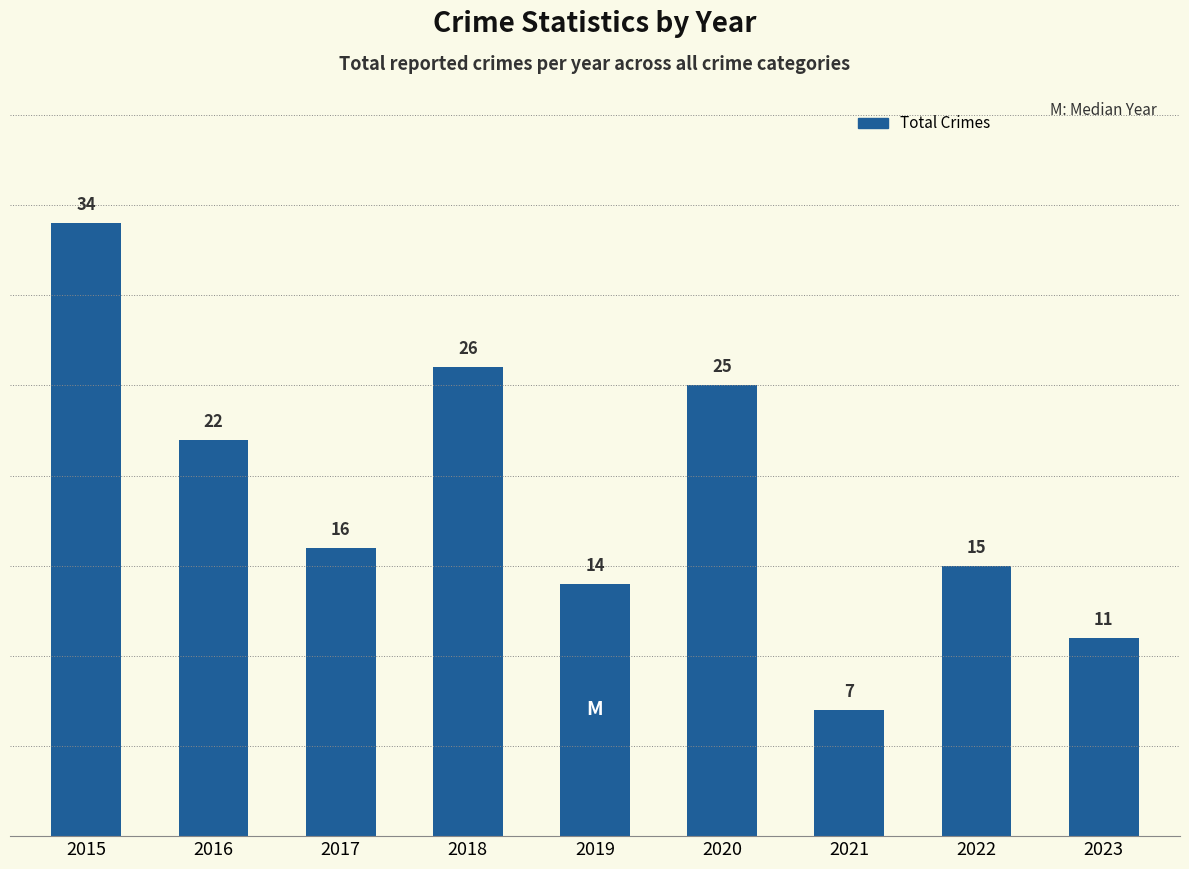

Approximately how many times larger is the value at 2021 compared to 2023?

0.6